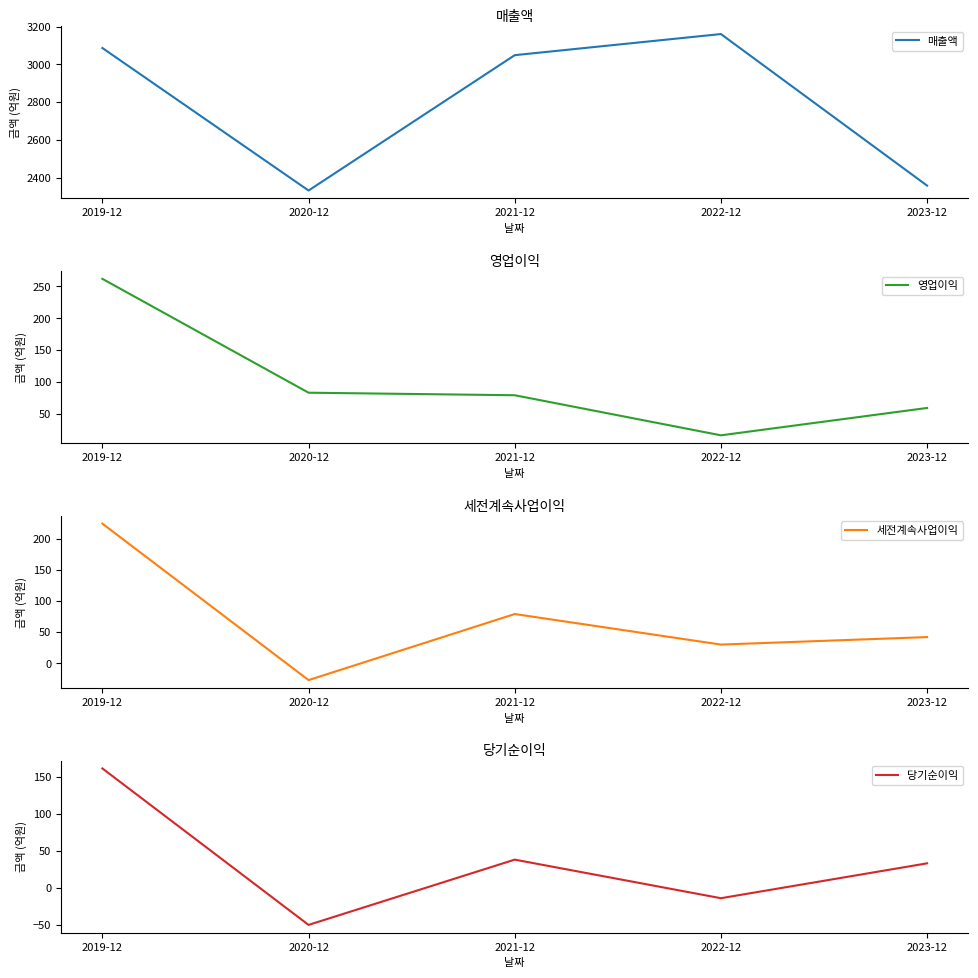

What is the sum of the 매출액 values at 2020-12 and 2019-12?

5418